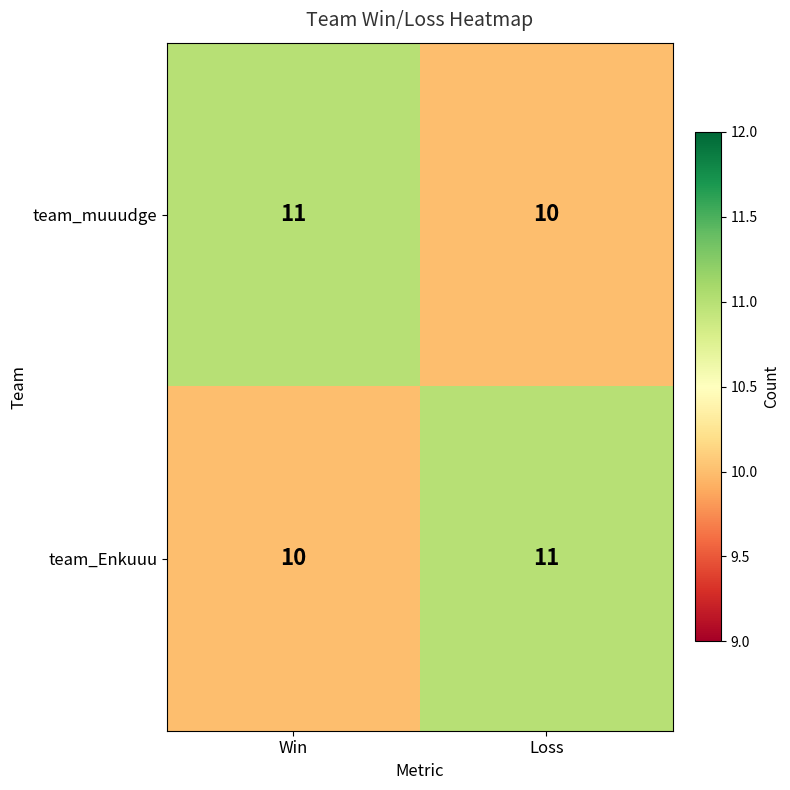

The value of team_muuudge at Win is 14. True or false?

False